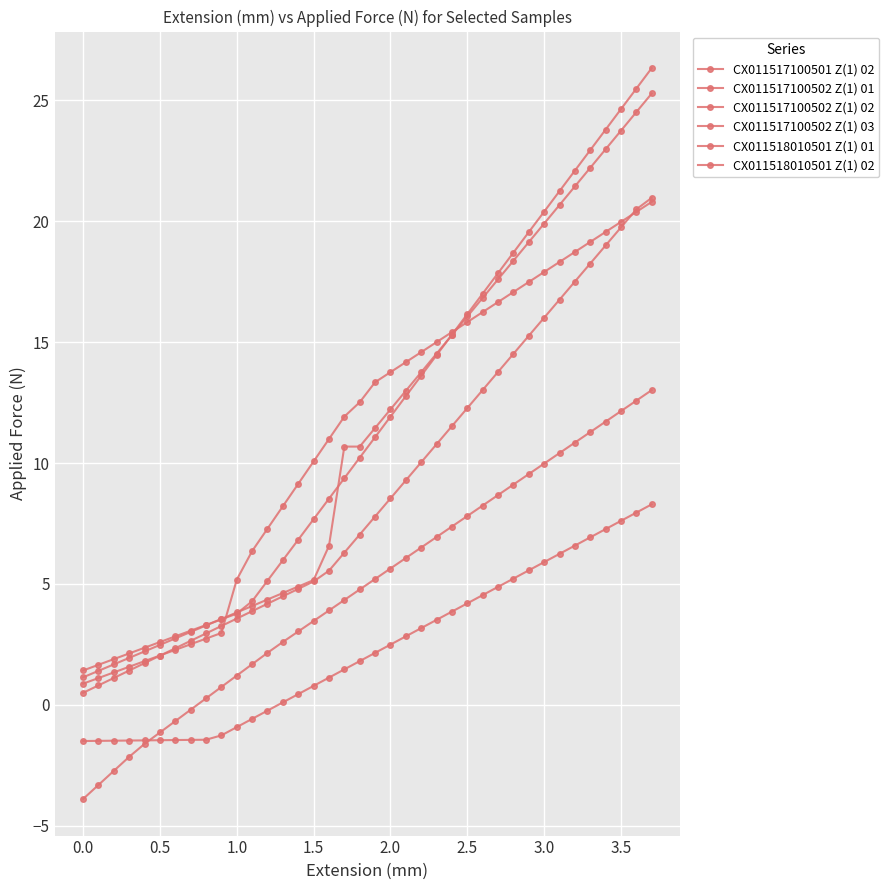

How many lines are shown in the chart?

6